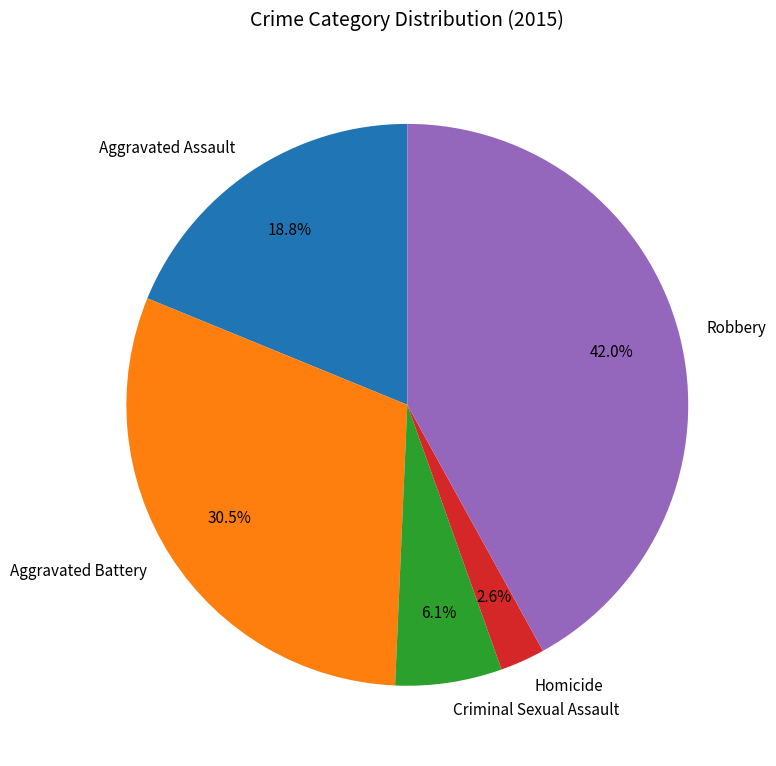

Does Aggravated Battery account for over 50% of the chart?

No